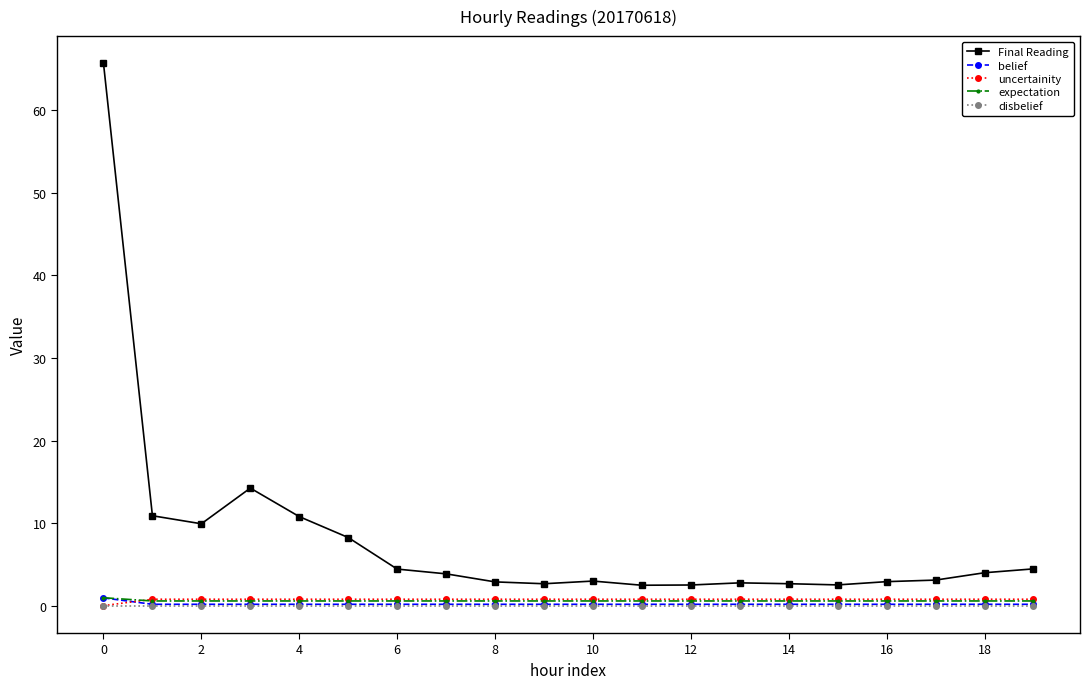

What is the greatest value displayed?

65.7